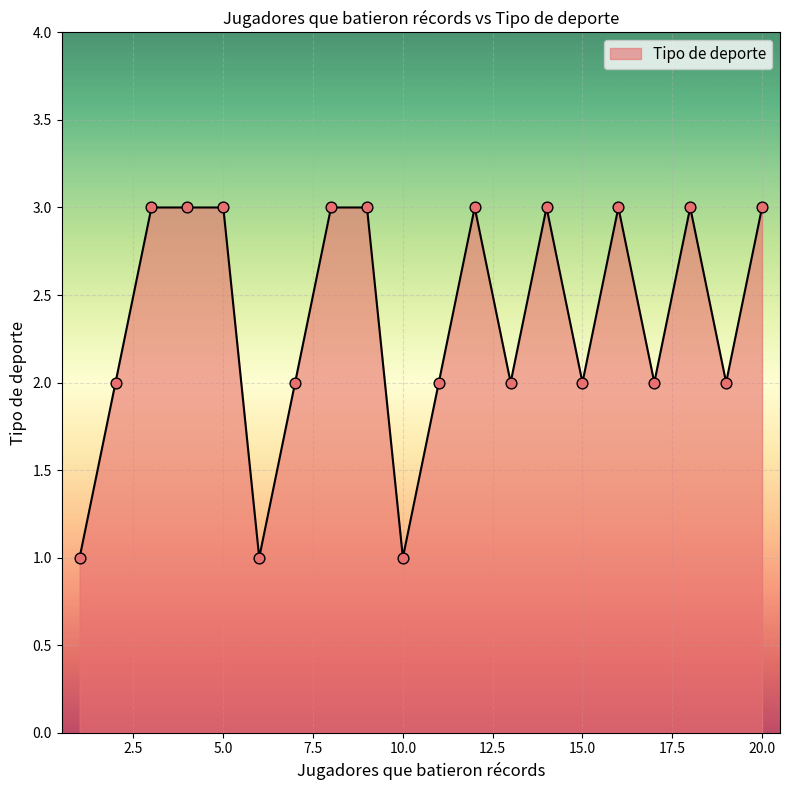

What is the greatest value displayed?

3